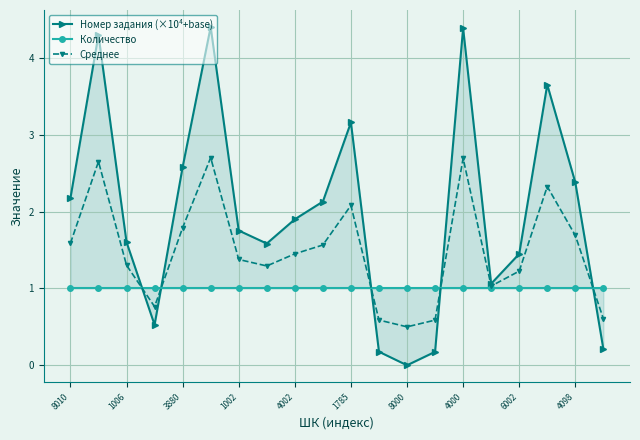

What is the highest value of the Среднее series?

2.7